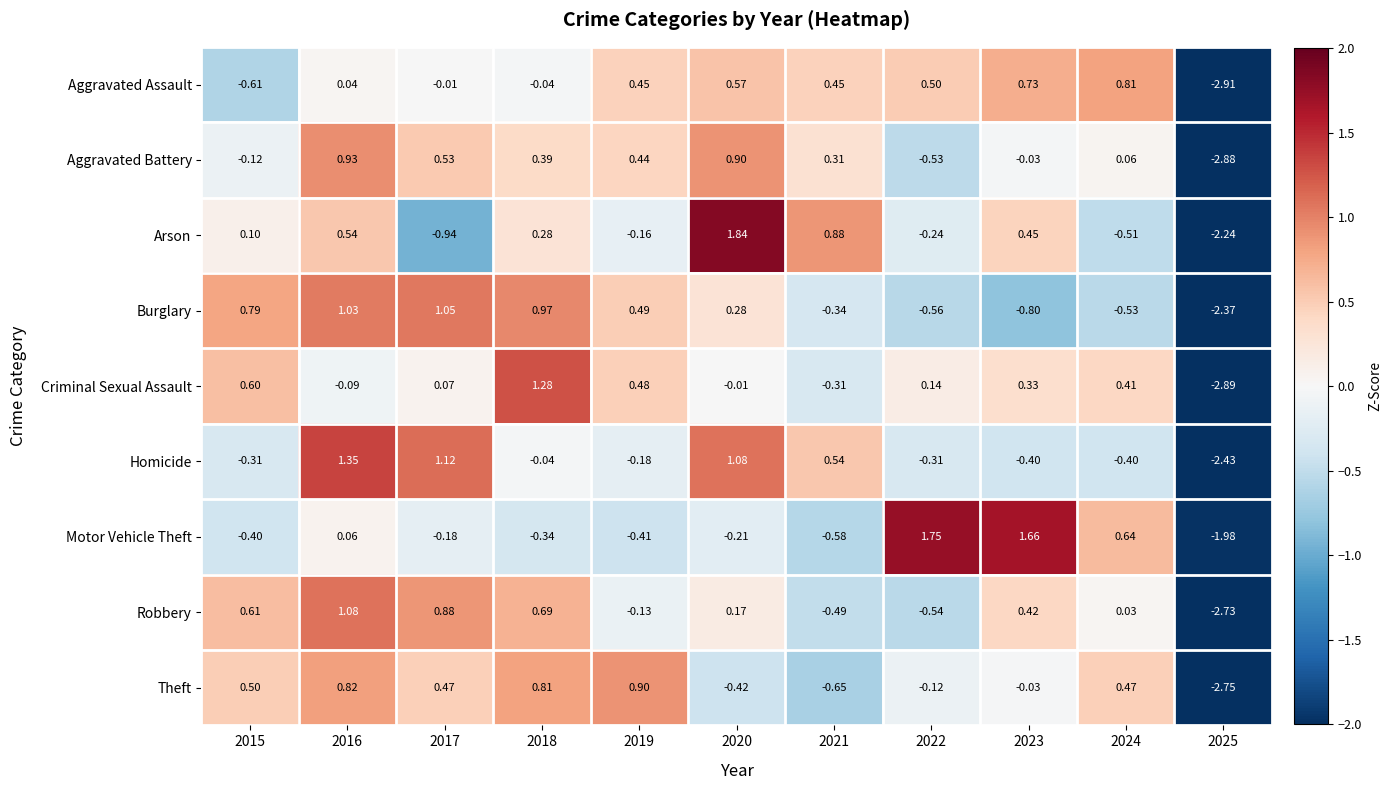

Is the value of Criminal Sexual Assault at 2019 greater than the value of Robbery at 2024?

Yes